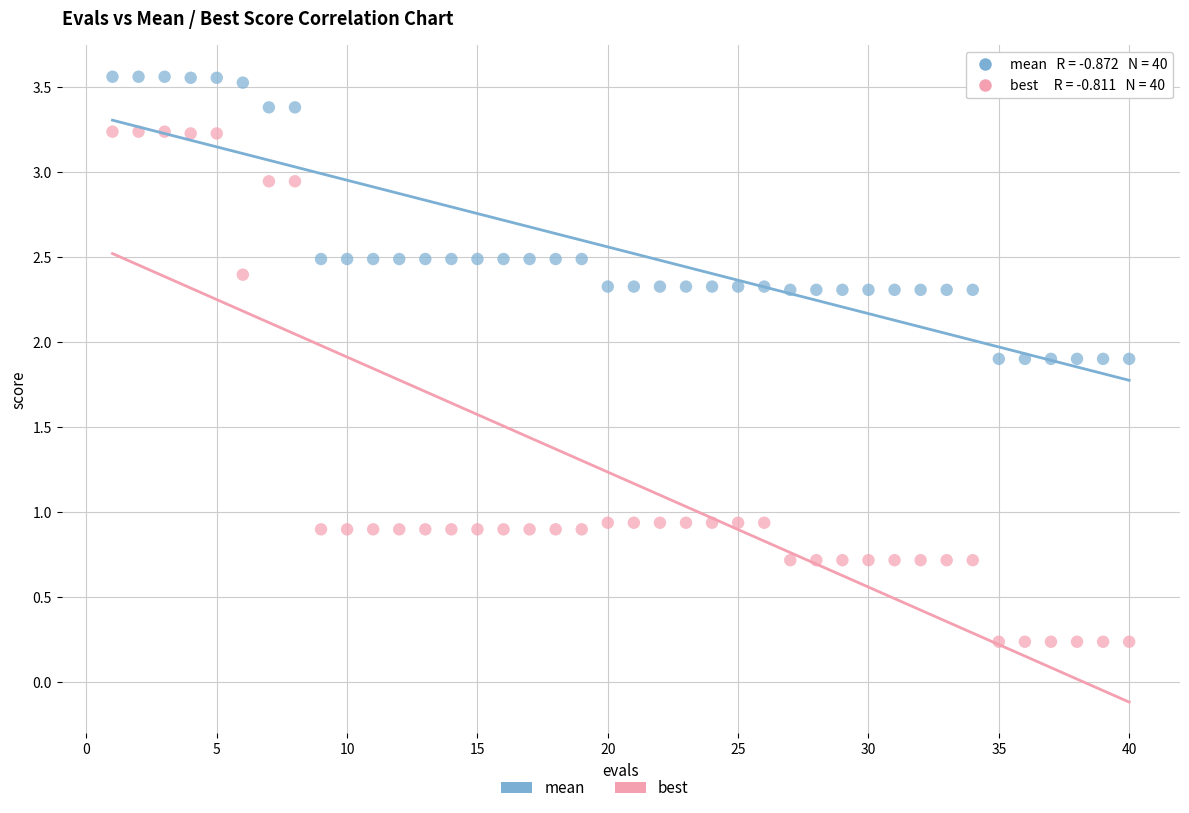

Across all data points, what is the range of X values (max minus min)?

39.0